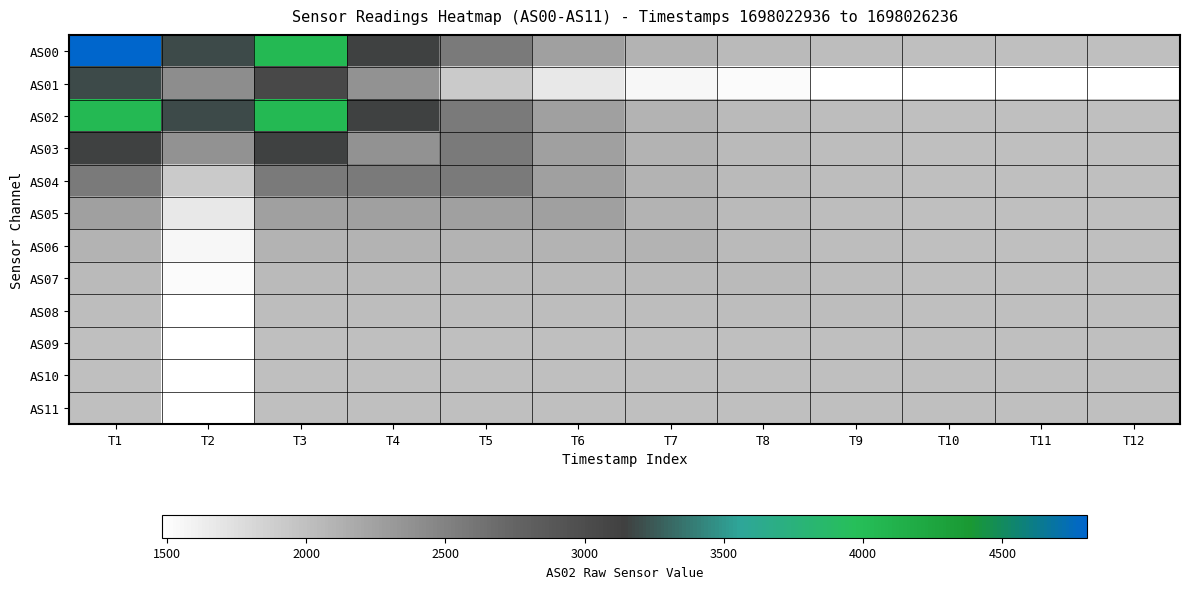

Count the number of data series in this chart.

12